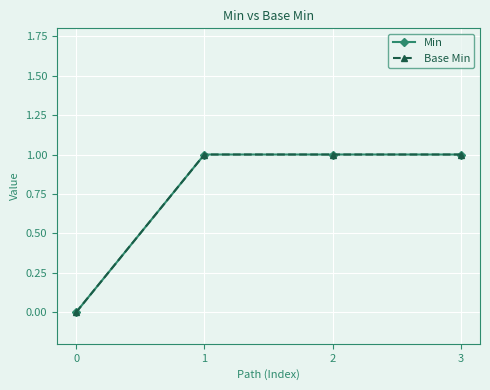

Does the chart have visible grid lines?

Yes